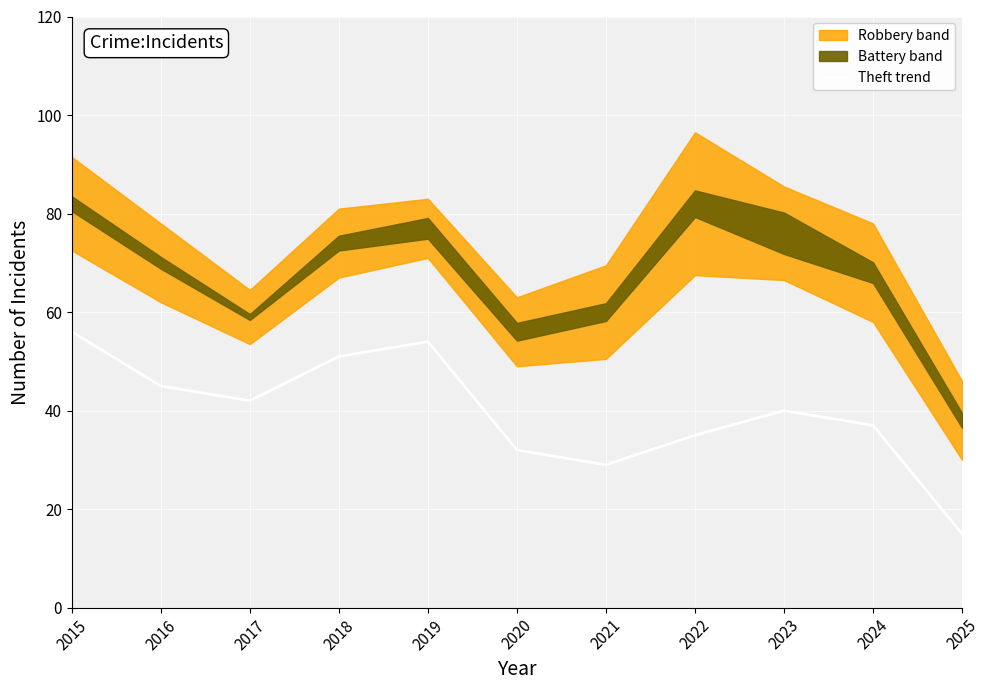

Is it true that the value at 2023 is 60.7?

False